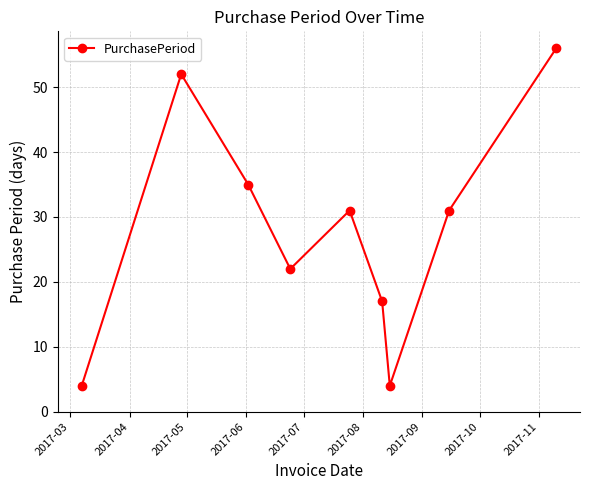

How many lines are shown in the chart?

1